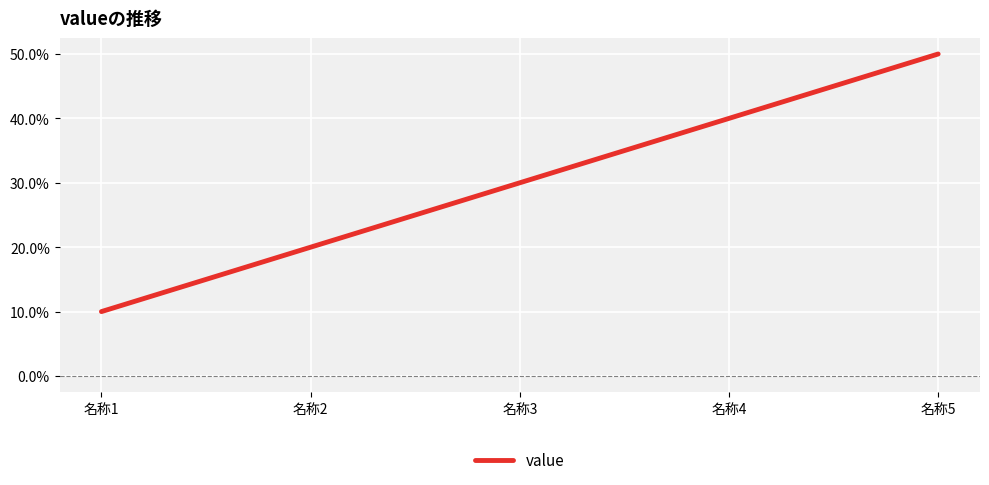

Is this an area chart (filled region under the line)?

No